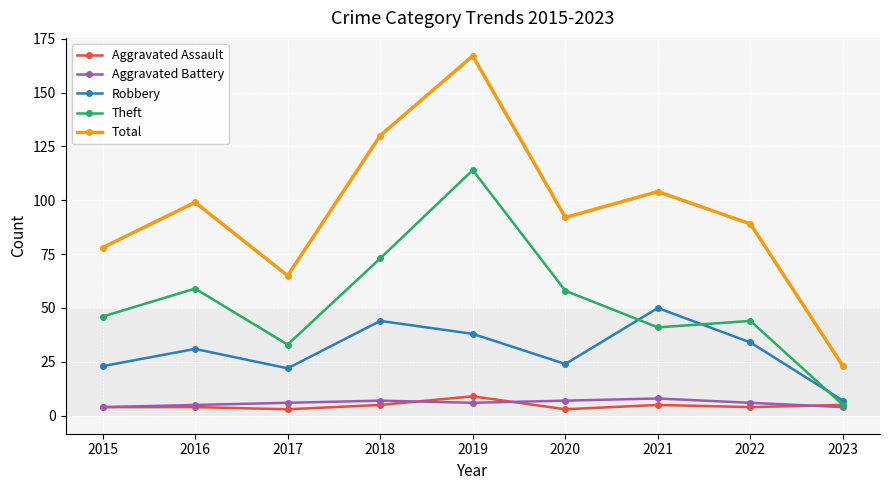

True or false: Robbery and Aggravated Battery intersect in this chart.

False